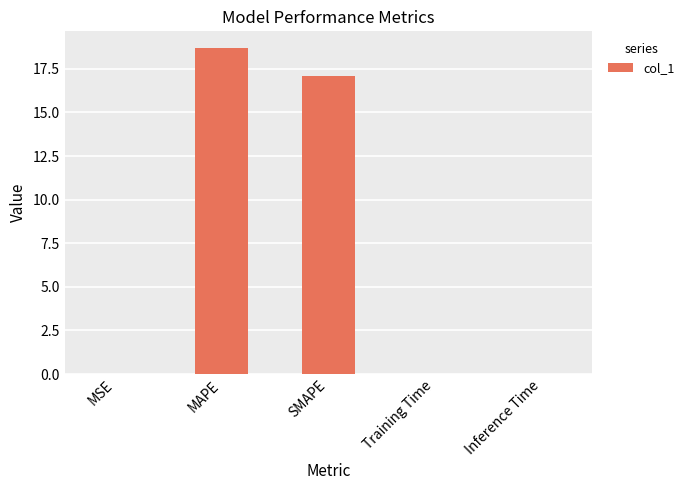

At which category does the chart reach its peak across all series?

MAPE